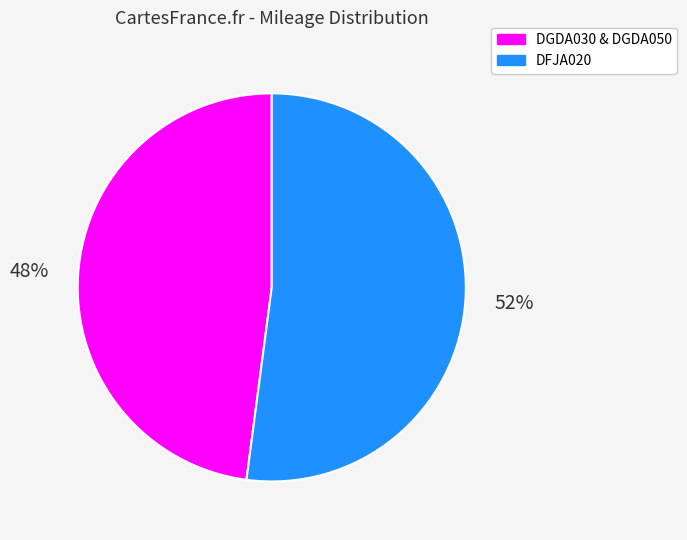

Is there any slice that represents more than half of the pie?

Yes